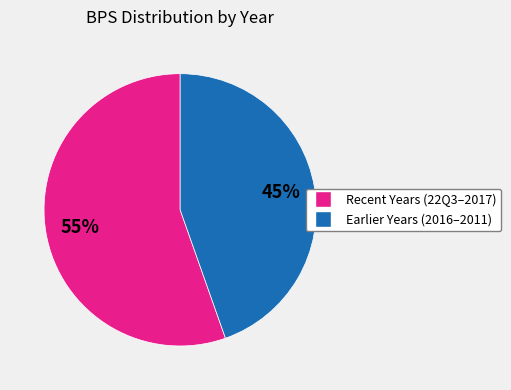

Is there any slice that represents more than half of the pie?

Yes